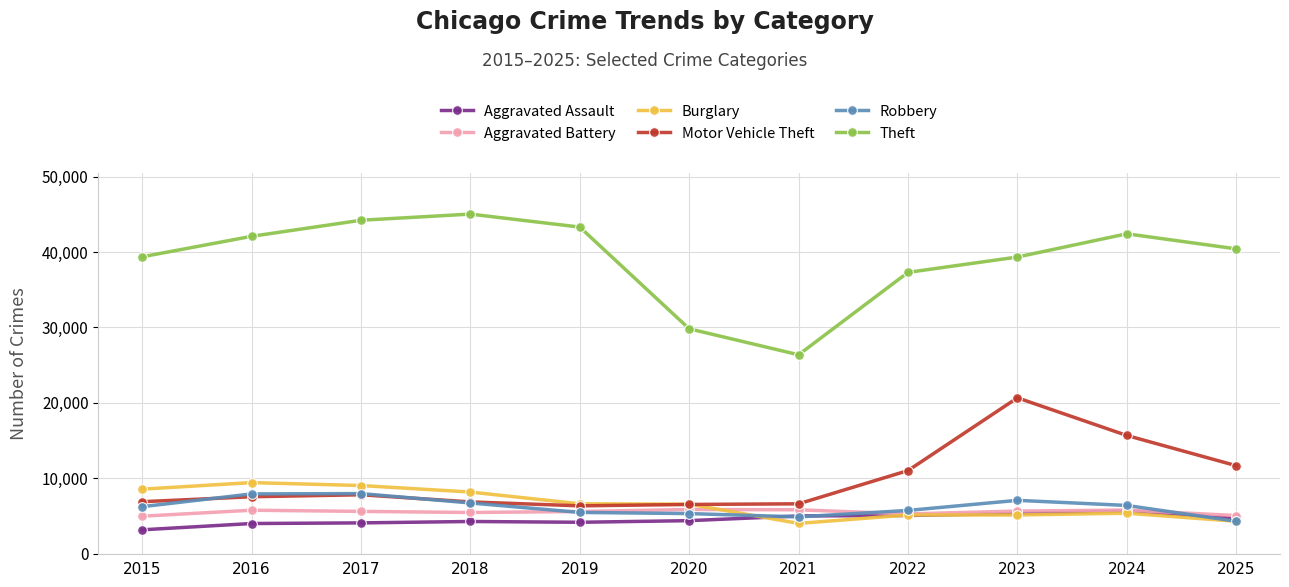

What is the spread (max minus min) of values at 2021?

22361